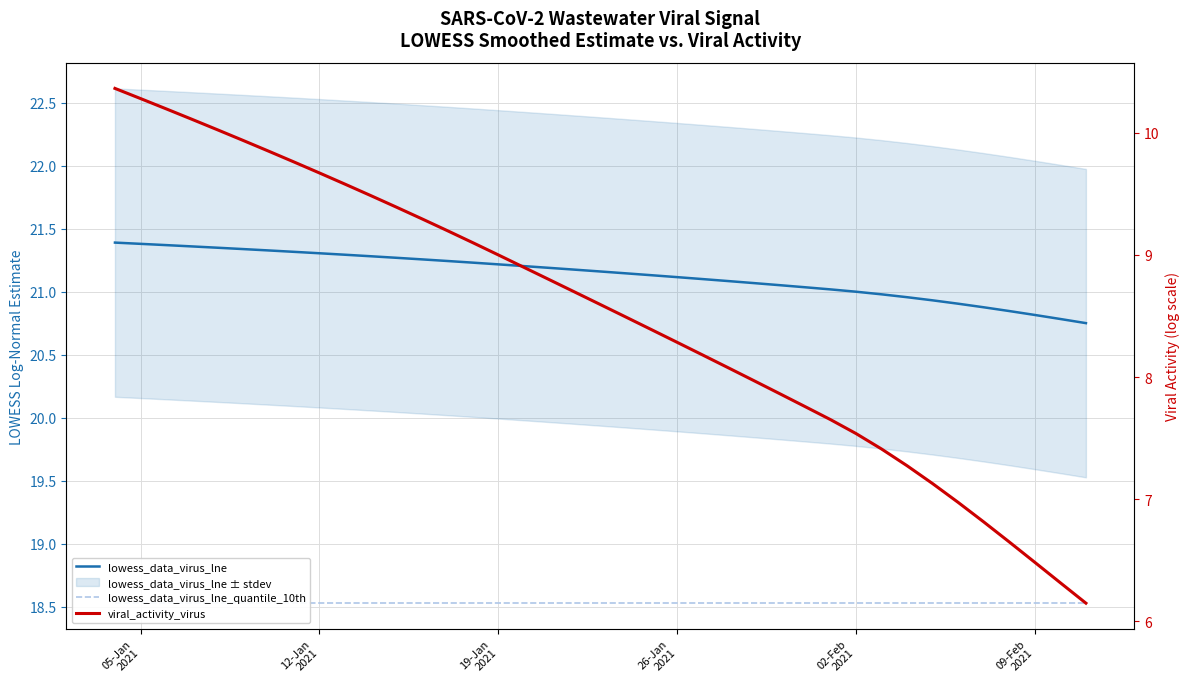

List the series in order of their overall mean, lowest first.

viral_activity_virus, lowess_data_virus_lne_quantile_10th, lowess_data_virus_lne